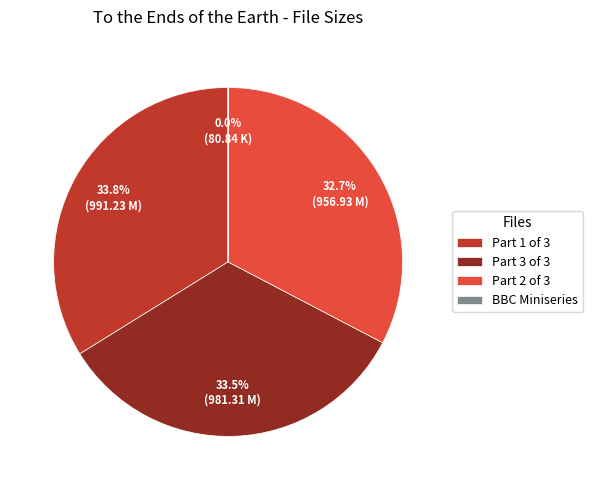

Does Part 3 of 3 represent more than half of the total?

No